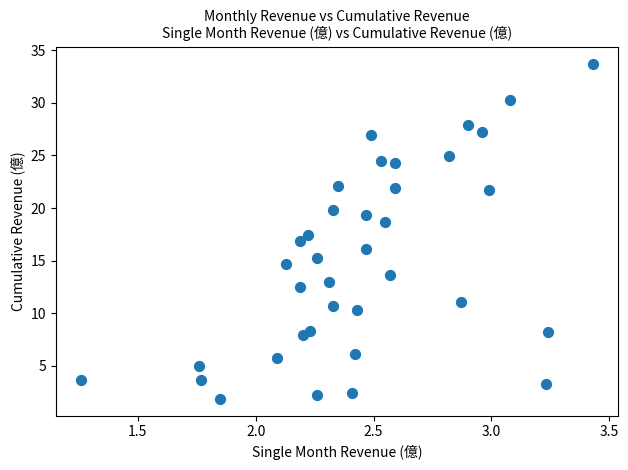

What is the range of Y values (max minus min)?

31.9